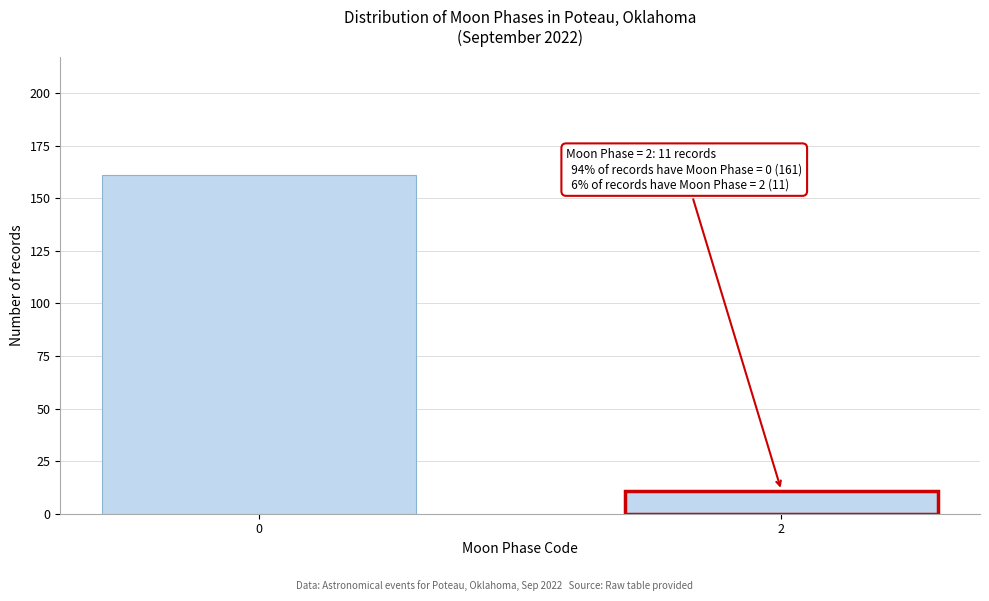

Reading right to left, transcribe all the data shown in this chart.

11	161